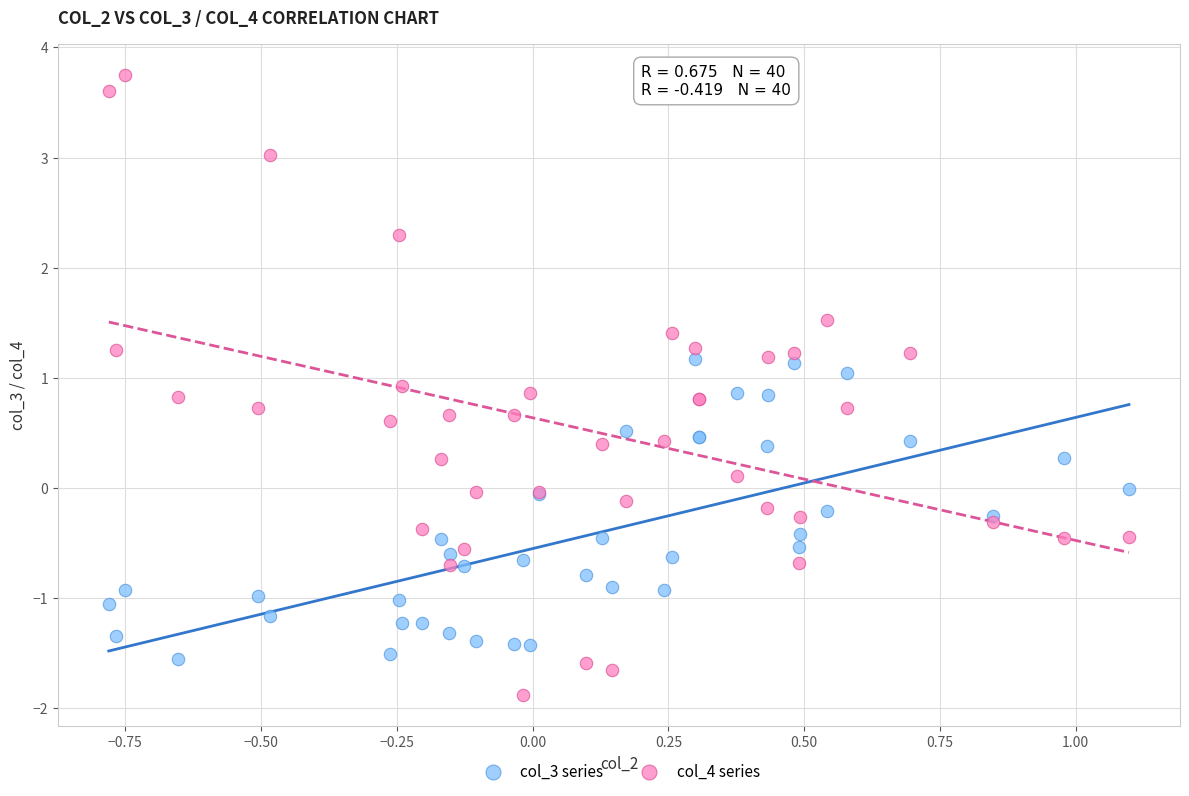

Which series reaches the minimum Y coordinate?

col_4 series